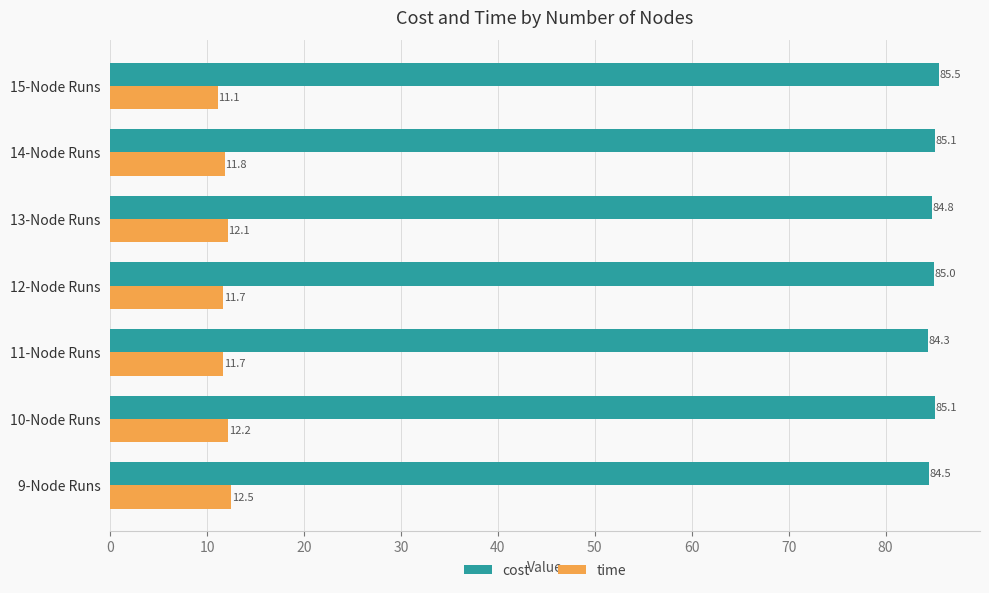

What is the difference between the highest and lowest values at 15-Node Runs?

74.4